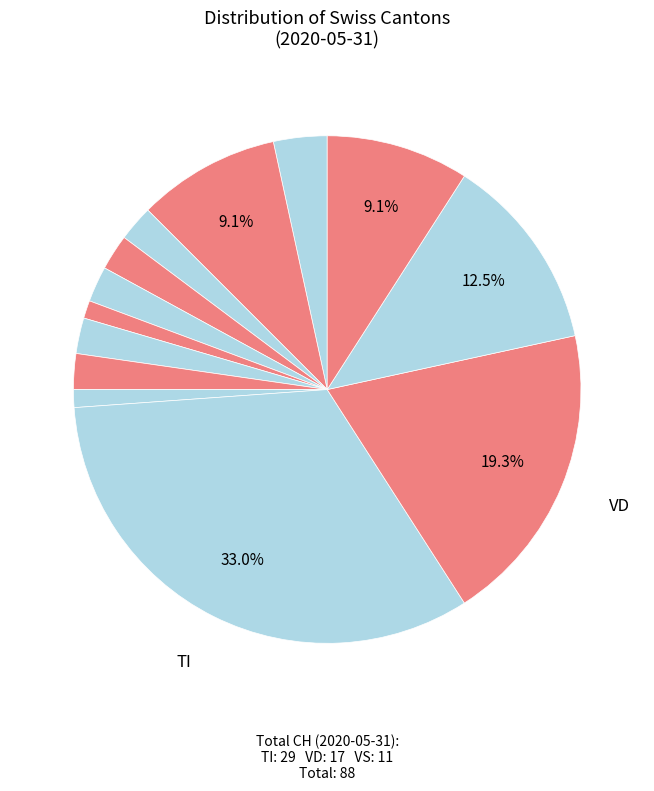

What is the smallest slice in the pie chart?

GR